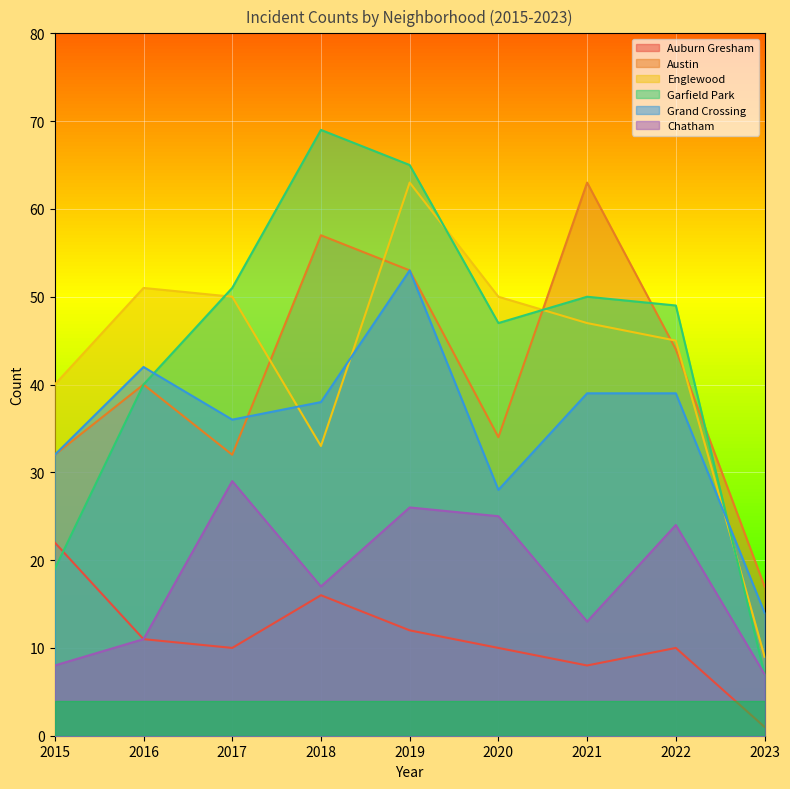

What is the difference between the second highest and minimum values in the Chatham series?

19